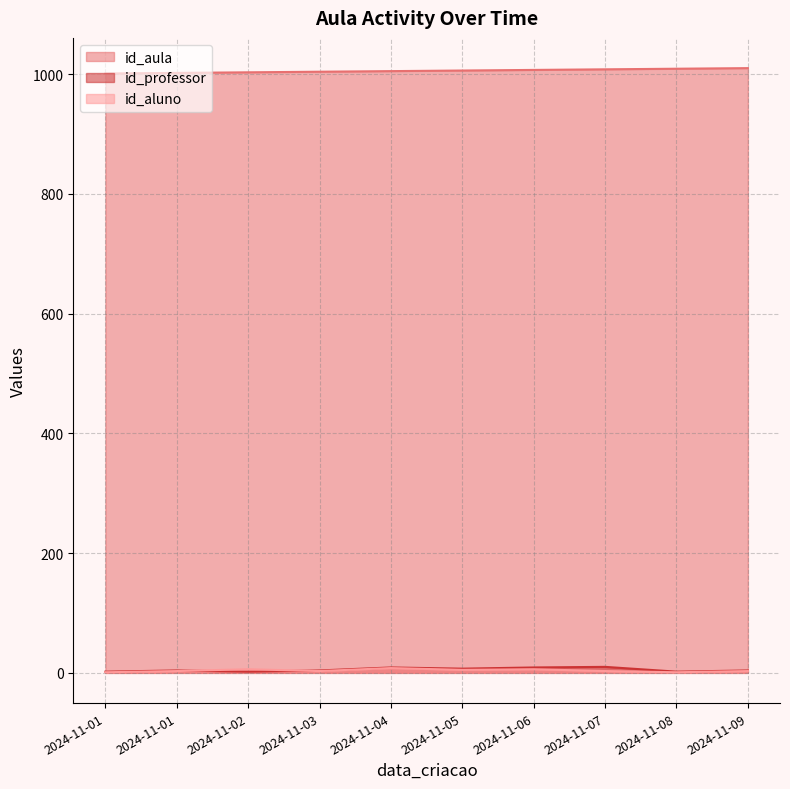

In id_professor, how many points are higher than both neighbors (excluding endpoints)?

3